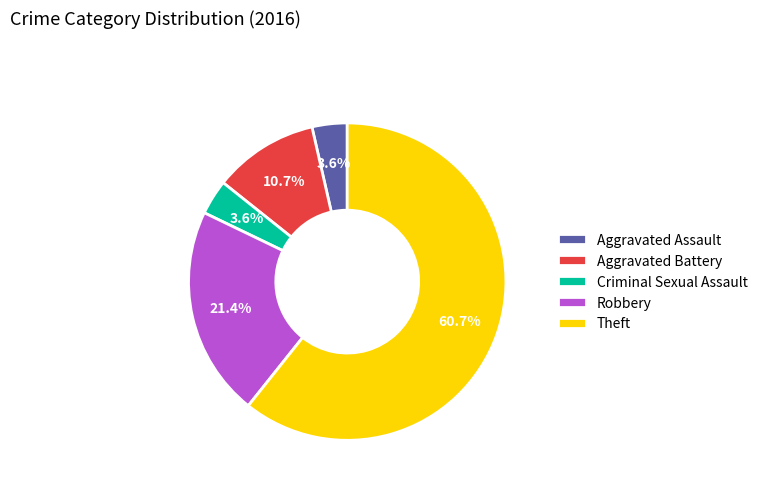

Between Aggravated Assault and Theft, which is larger?

Theft